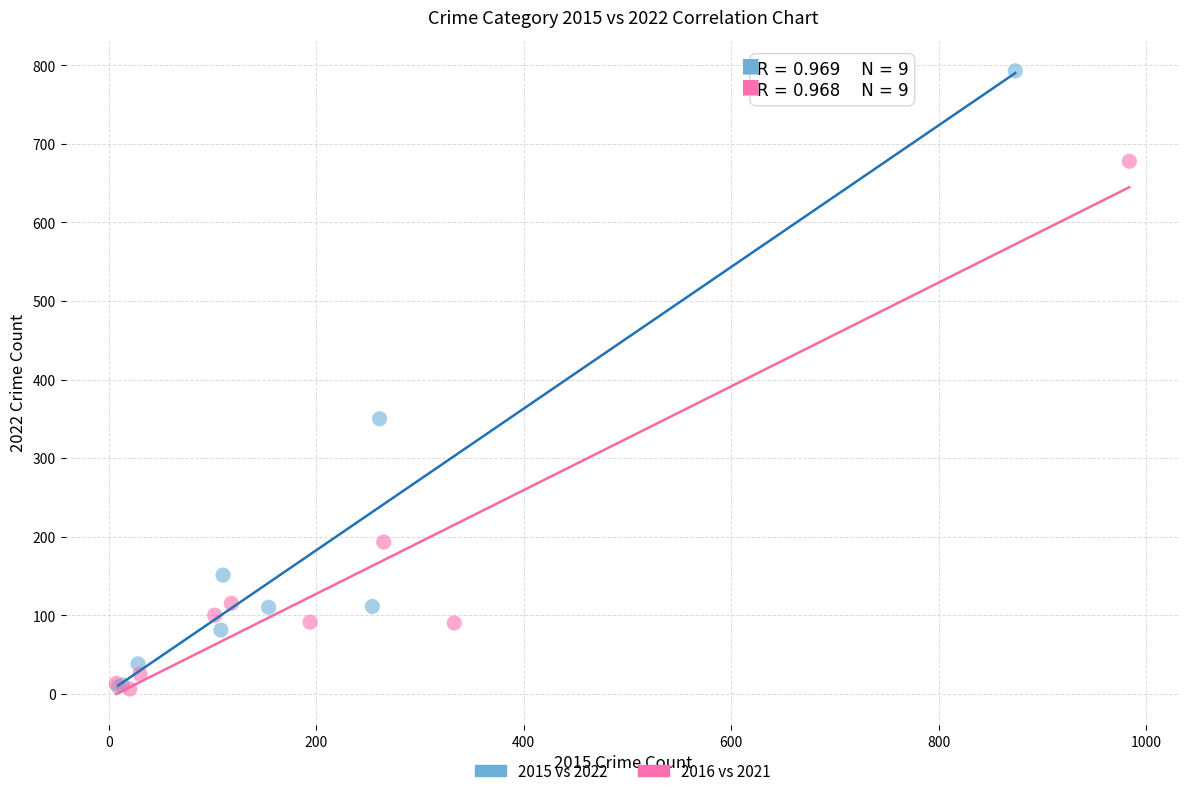

What are all the series names shown in the legend?

2015 vs 2022, 2016 vs 2021